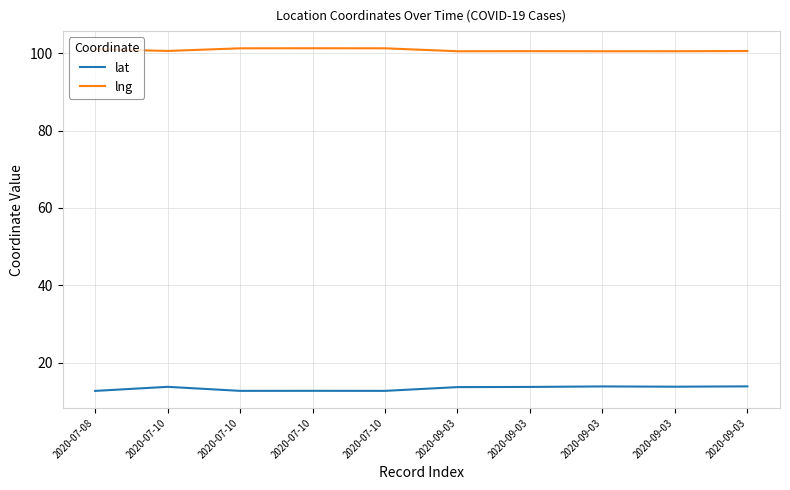

The value of lat at 2020-09-03 is 13.8. True or false?

True